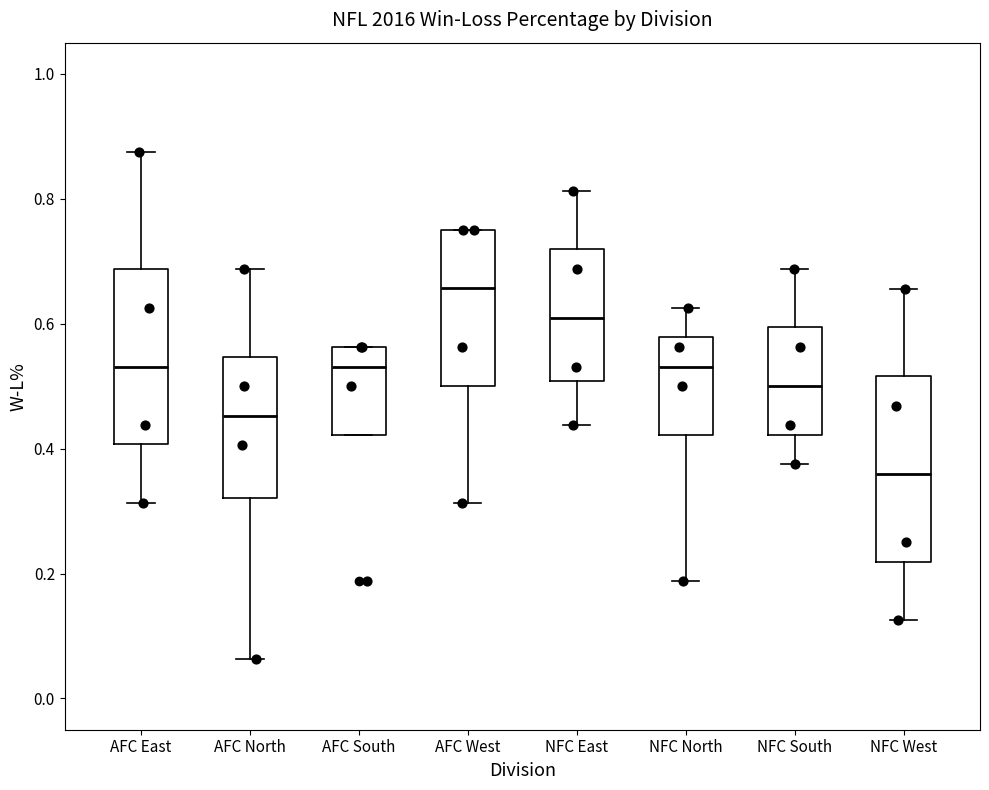

Which box has the lowest median line?

NFC West